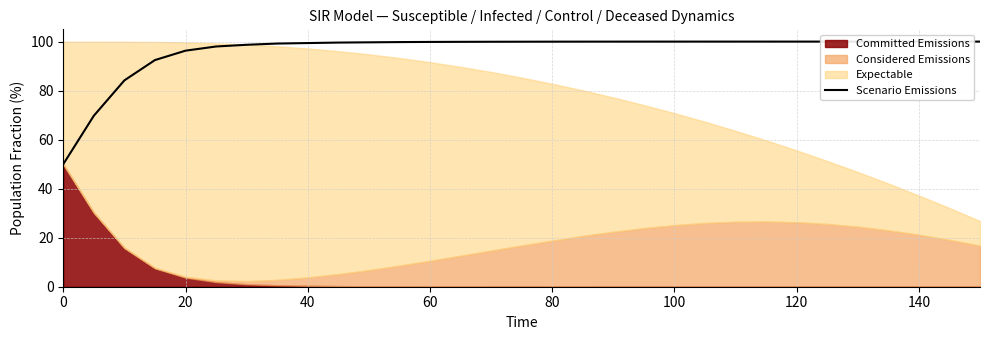

What is the minimum value for Scenario Emissions?

50.0